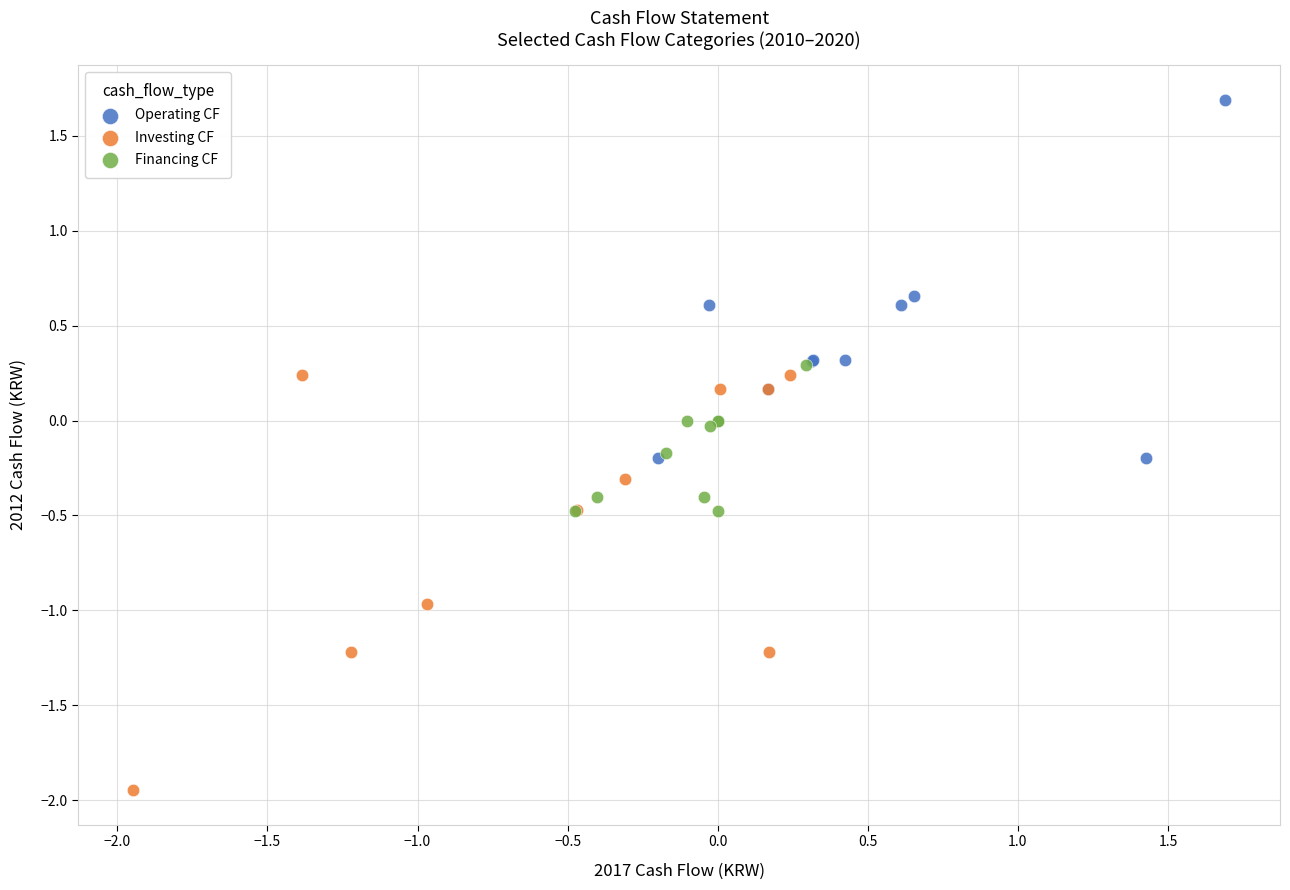

What are all the series names shown in the legend?

Operating CF, Investing CF, Financing CF